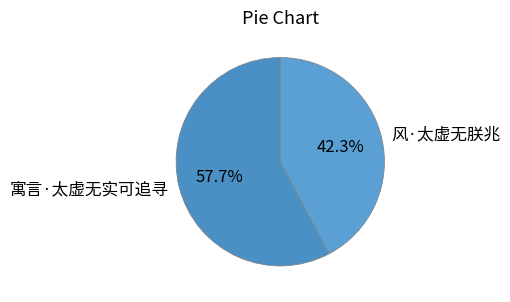

Which has a higher value, 寓言·太虚无实可追寻 or 风·太虚无朕兆?

寓言·太虚无实可追寻